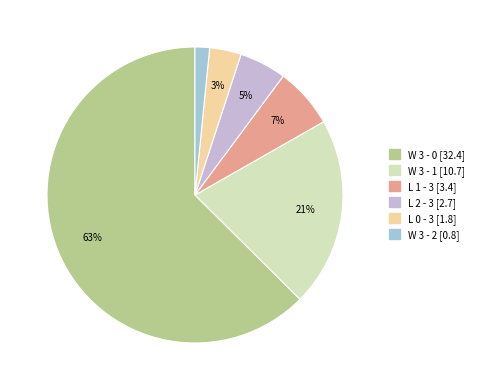

Combined, do L 2 - 3 and L 0 - 3 account for over 50%?

No